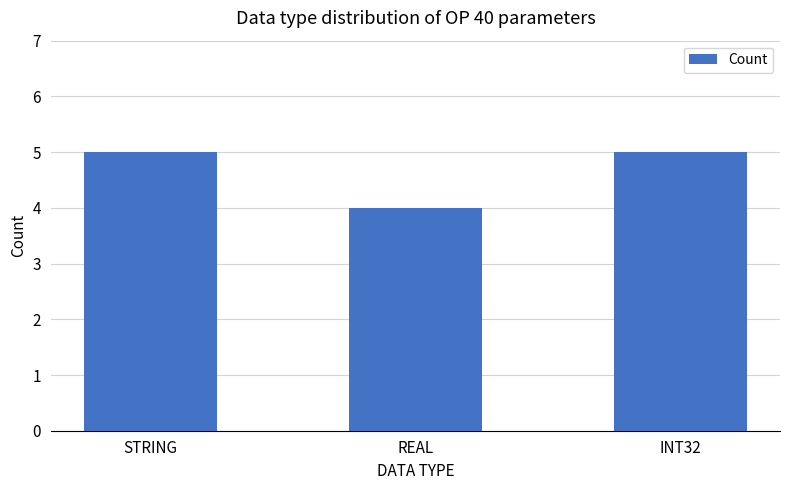

What is the value of the 1st bar from the left?

5